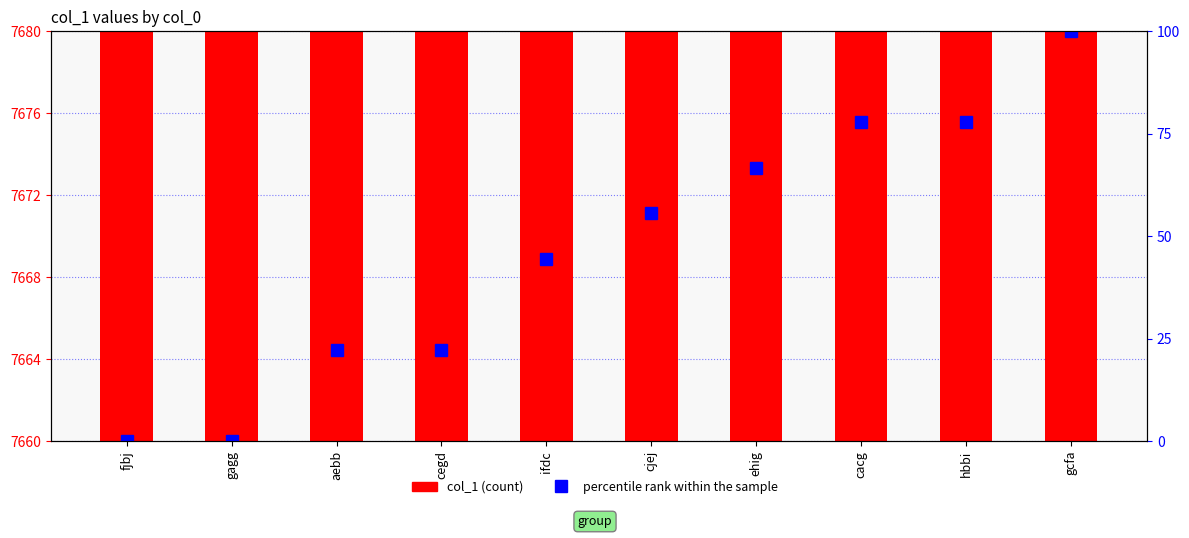

Rank the series by their average value, from lowest to highest.

percentile rank within the sample, col_1